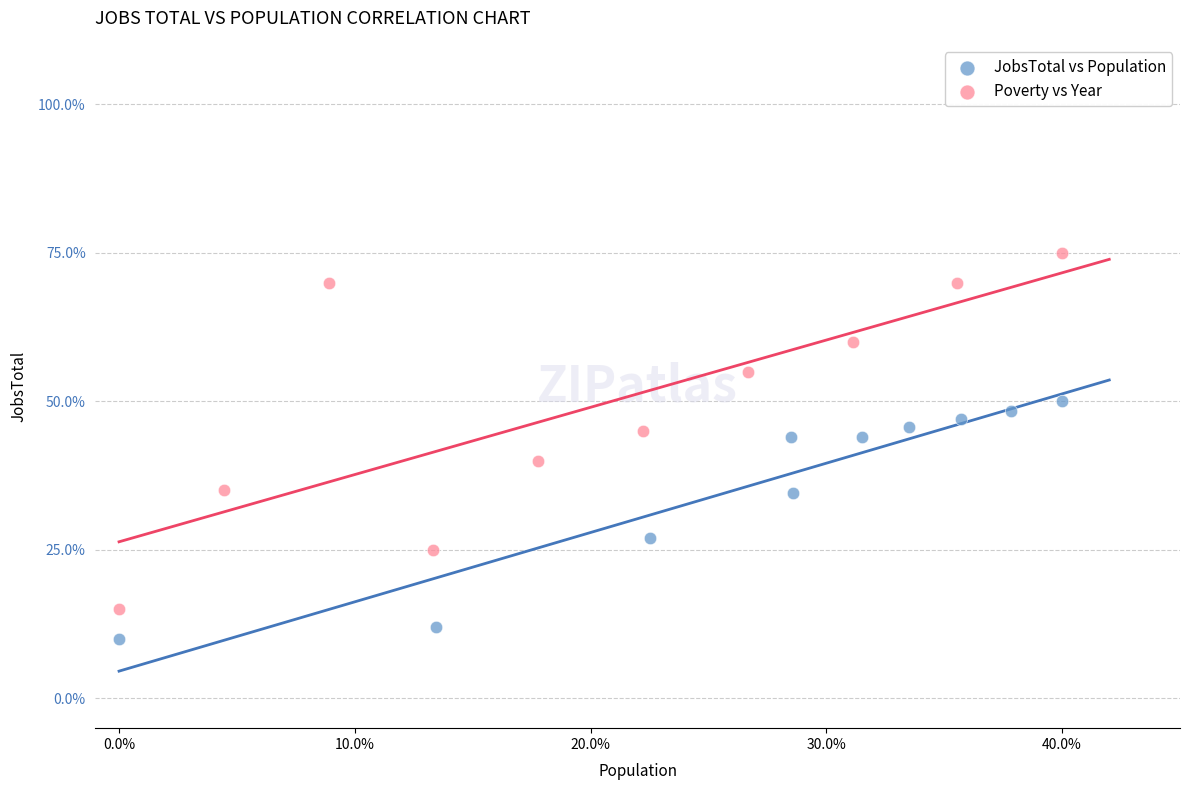

Which series reaches the maximum Y coordinate?

Poverty vs Year